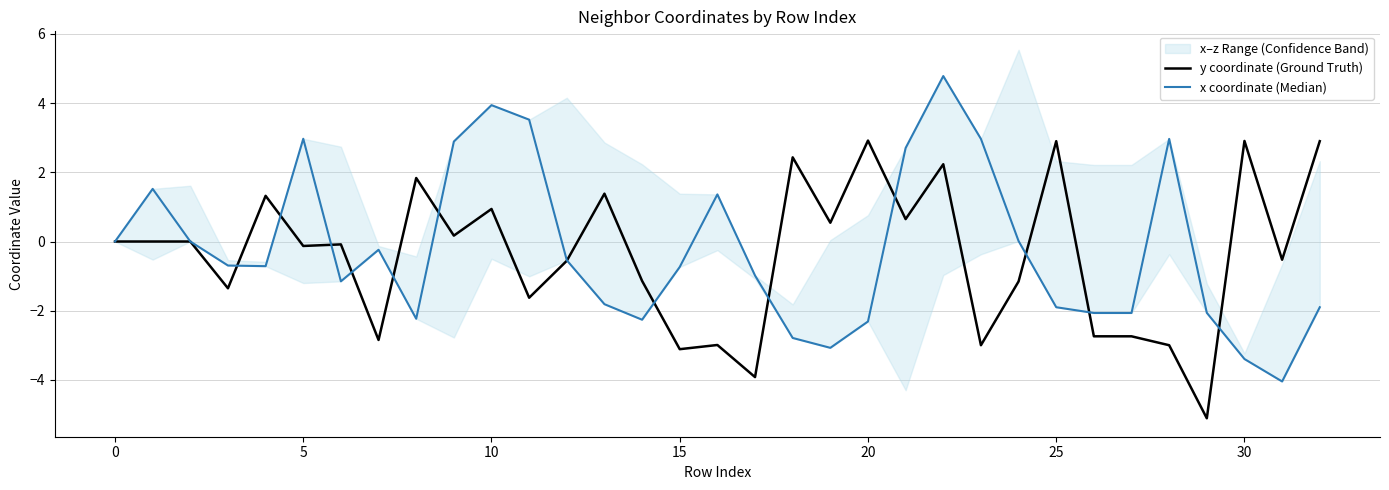

Does the chart have visible grid lines?

Yes